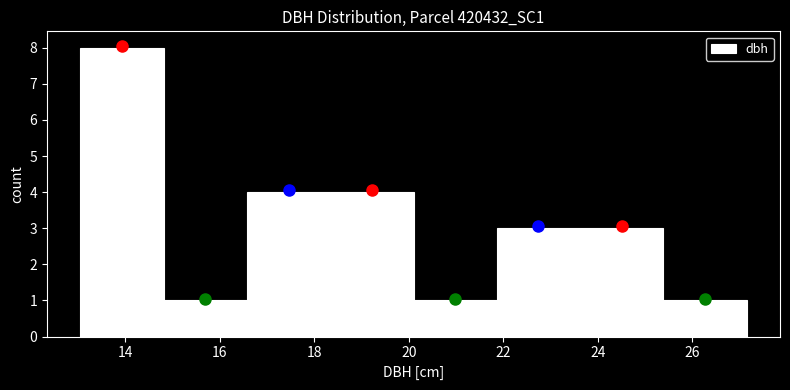

Reading left to right, list every bar in this chart as the range it spans on the x-axis followed by its height. Neither the bar edges nor the heights are printed on the chart, so give them approximately, as read against the axes.

13.0 to 14.8: 8
14.8 to 16.6: 1
16.6 to 18.4: 4
18.4 to 20.2: 4
20.2 to 21.8: 1
21.8 to 23.6: 3
23.6 to 25.4: 3
25.4 to 27.2: 1